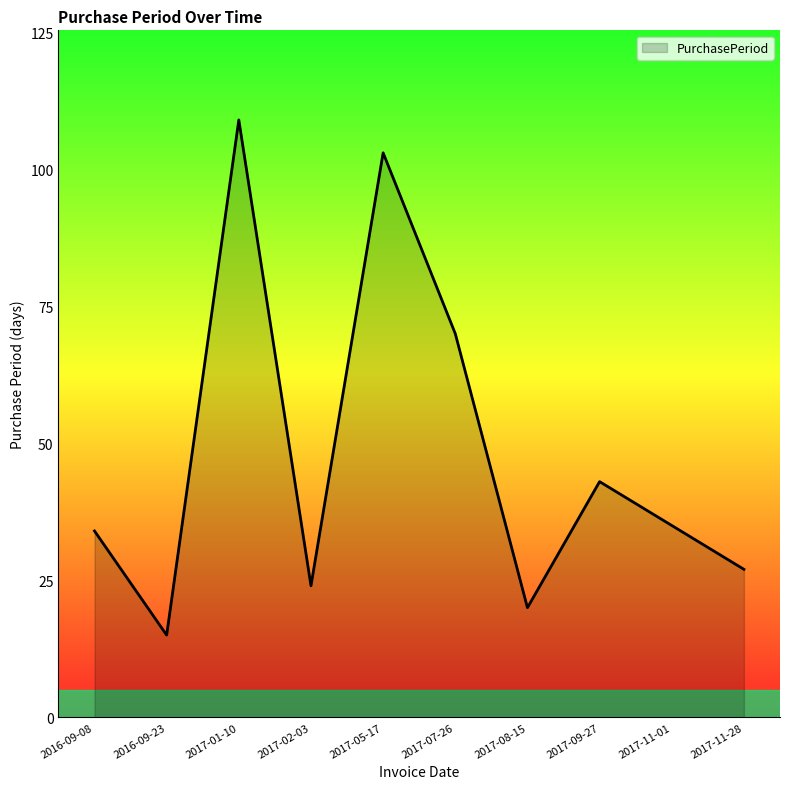

How many distinct data groups are displayed?

1